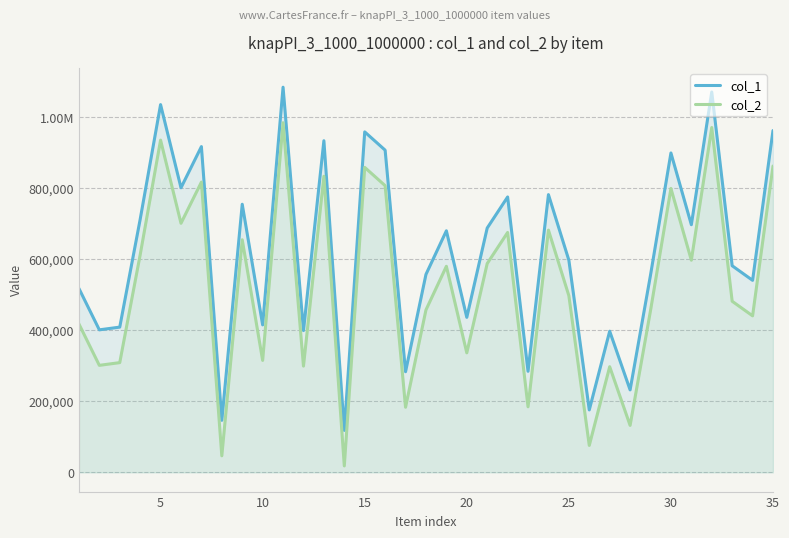

Reading left to right, transcribe all the data shown in this chart.

col_1: 517990	401327	409015	712432	1035756	801537	917465	146477	755071	415239	1084772	399215	934022	118060	958925	907458	283344	557490	680301	436558	688094	775567	284575	782214	597520	175789	397504	232201	555669	899560	697460	1071250	581837	540774	962702
col_2: 417990	301327	309015	612432	935756	701537	817465	46477	655071	315239	984772	299215	834022	18060	858925	807458	183344	457490	580301	336558	588094	675567	184575	682214	497520	75789	297504	132201	455669	799560	597460	971250	481837	440774	862702